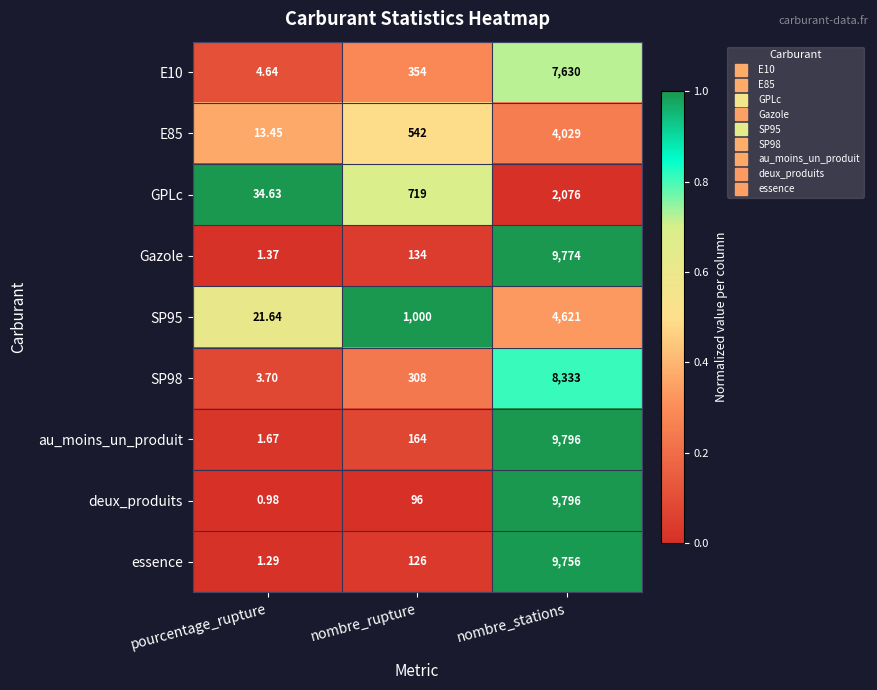

At which label is SP98 closest to 4168?

nombre_rupture